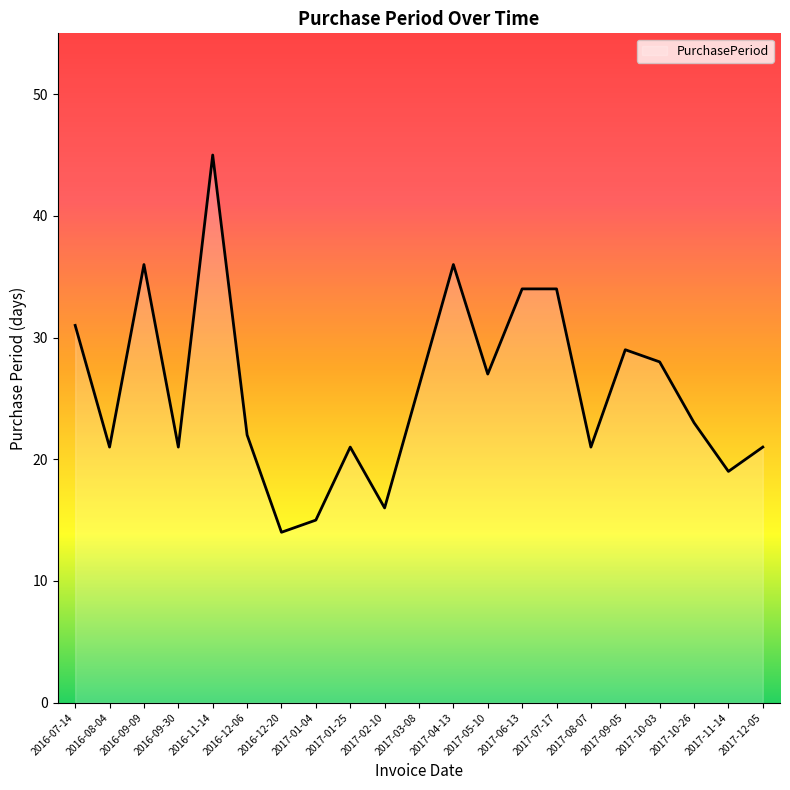

Between 2017-01-04 and 2017-01-25, which is larger?

2017-01-25